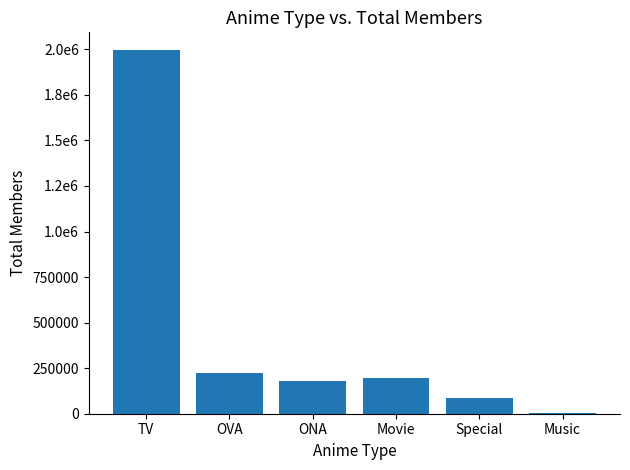

Is it true that the value at Movie is 196997?

True